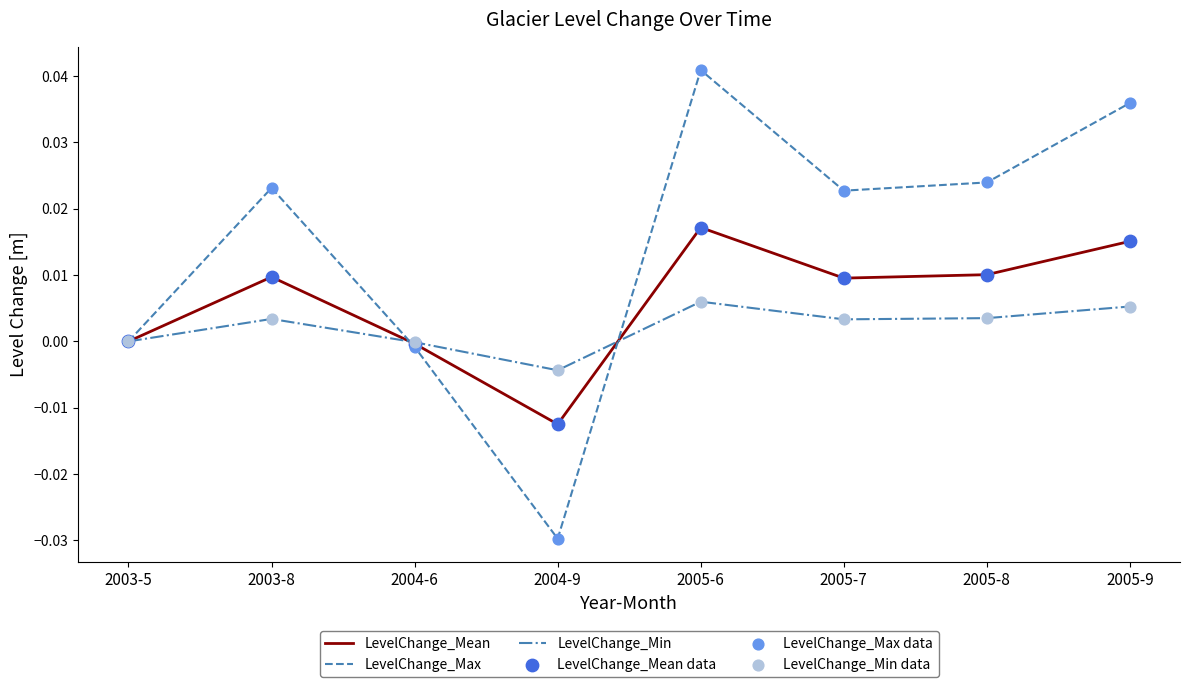

Which series has the largest total across all categories?

LevelChange_Max